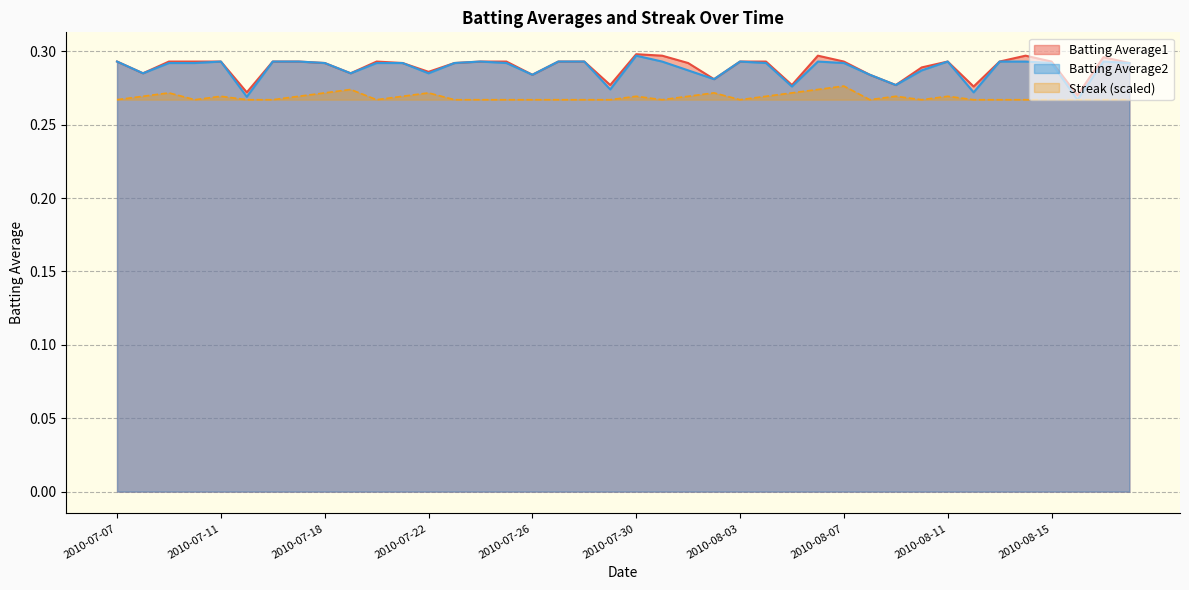

What is the value of the Batting Average2 point at the 31st from the left?

0.3